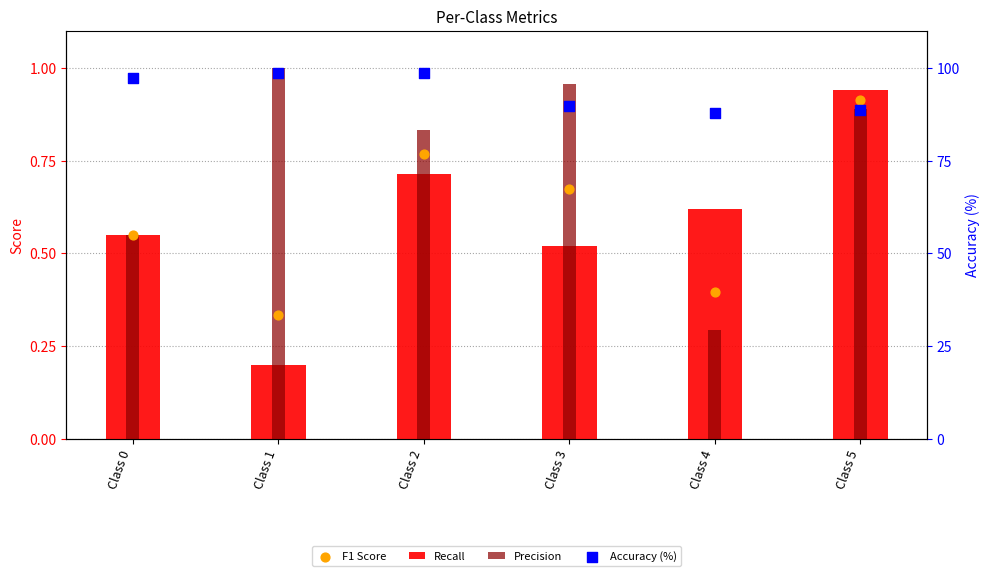

Is the value of F1 Score at Class 1 greater than the value of Accuracy (%) at Class 2?

No